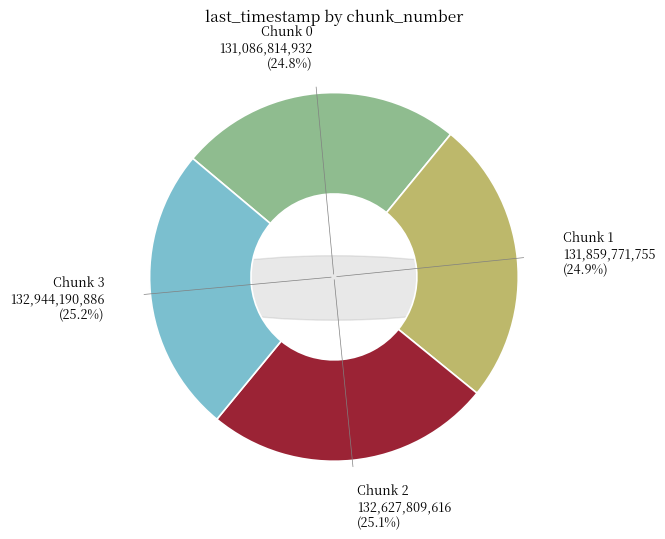

Is it true that 1 is 17% of the pie?

False